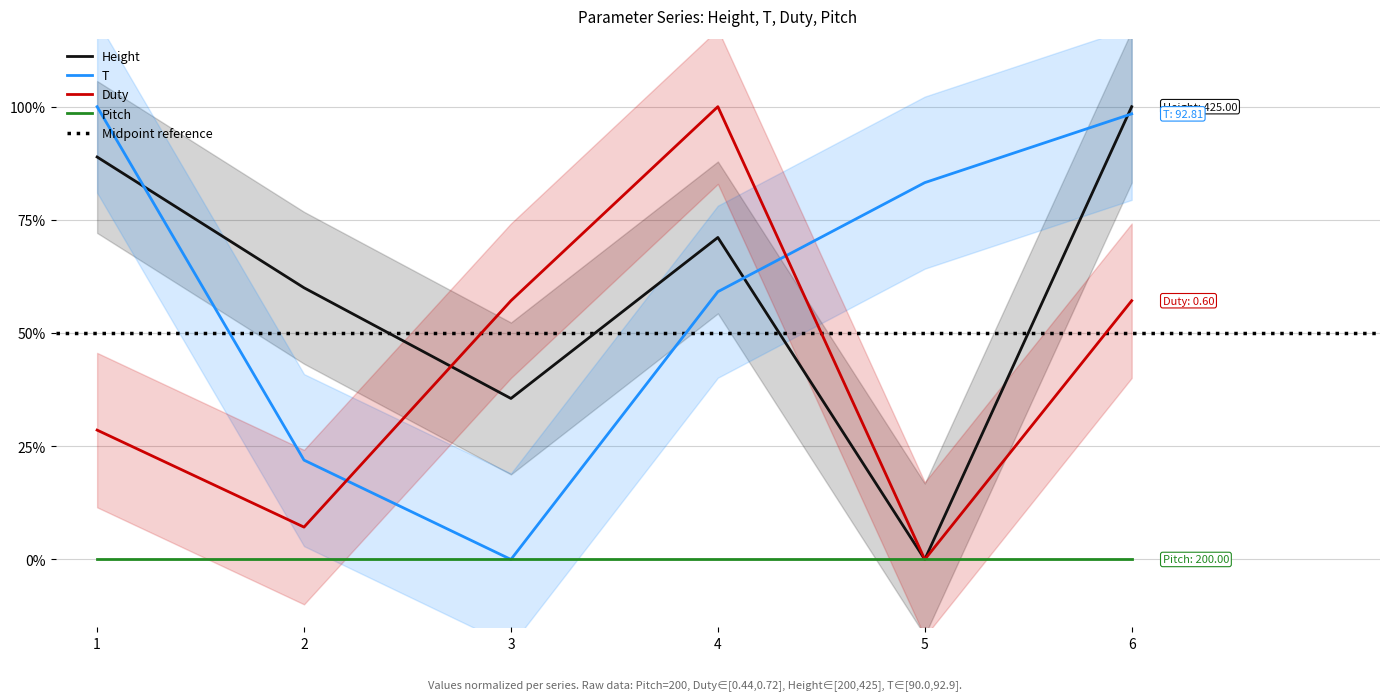

List the labels in order of Duty value, smallest first.

5, 2, 1, 3, 6, 4